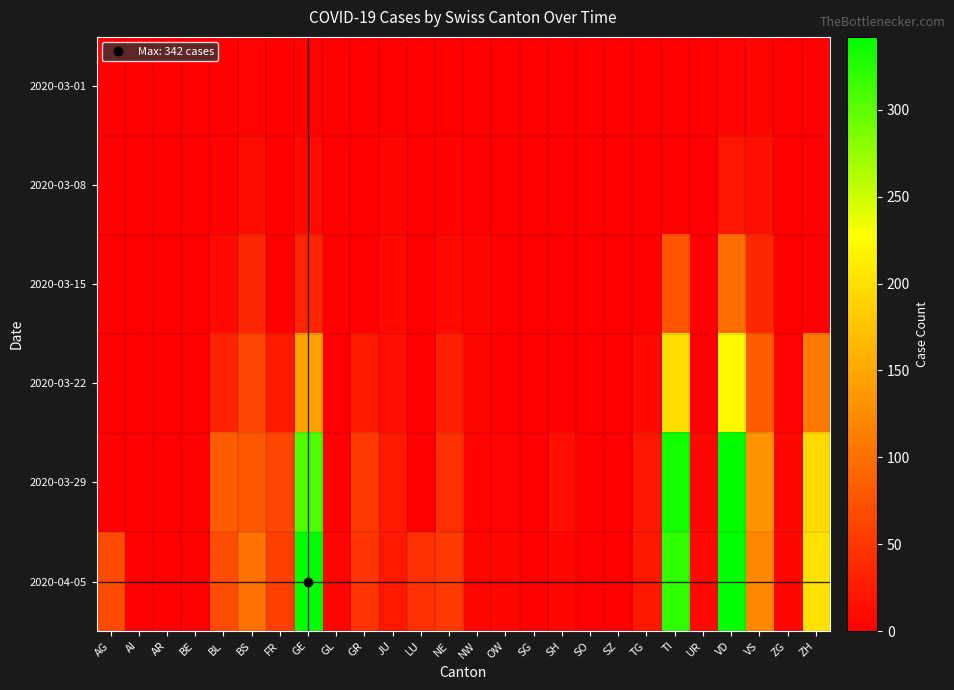

Between AG and AI, which series saw the biggest shift?

2020-04-05